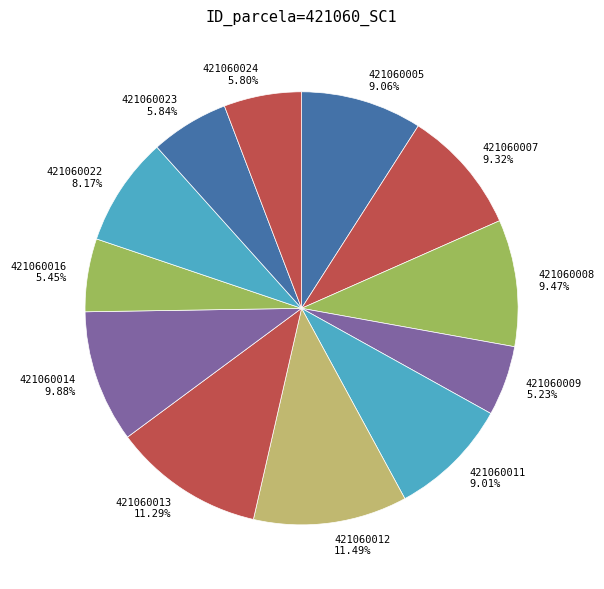

How much of the chart is everything except 421060024?

94.2%